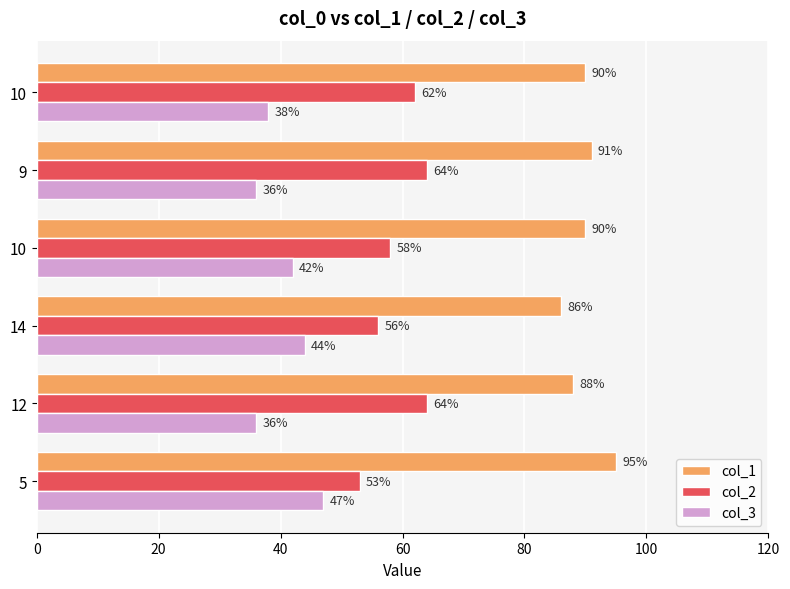

Reading right to left, transcribe all the data shown in this chart.

col_1: 90	91	90	86	88	95
col_2: 62	64	58	56	64	53
col_3: 38	36	42	44	36	47